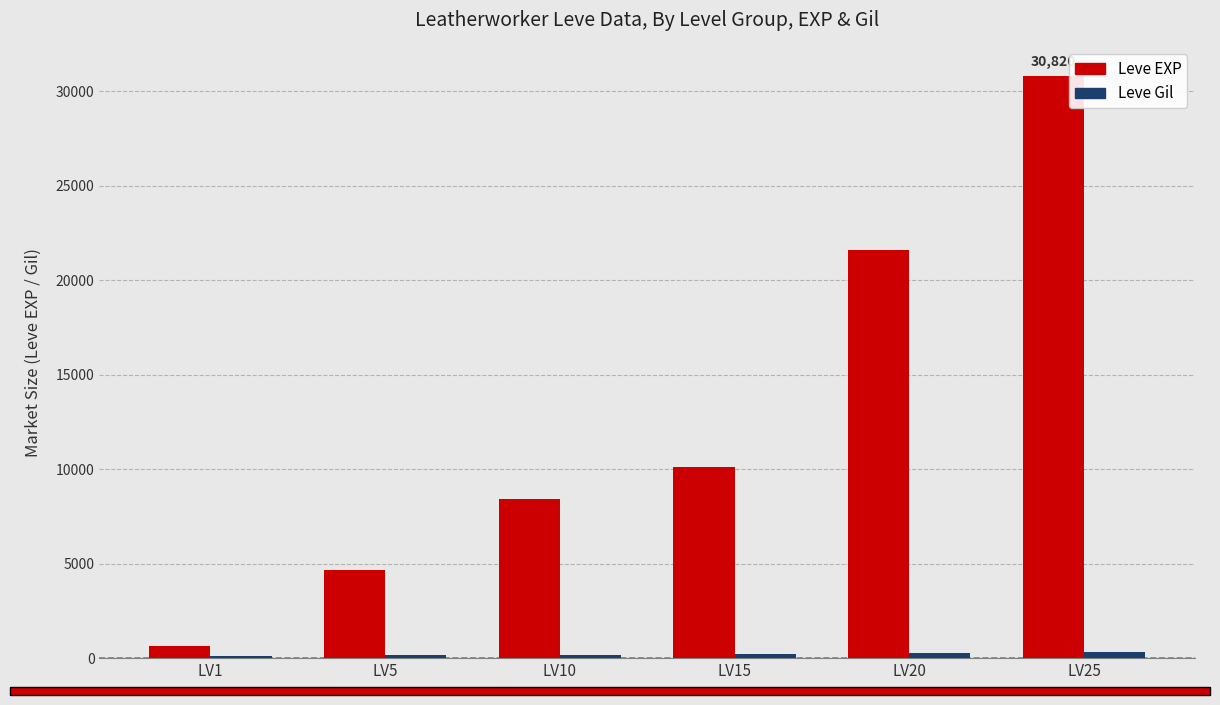

Which series has the largest range (max minus min)?

Leve EXP